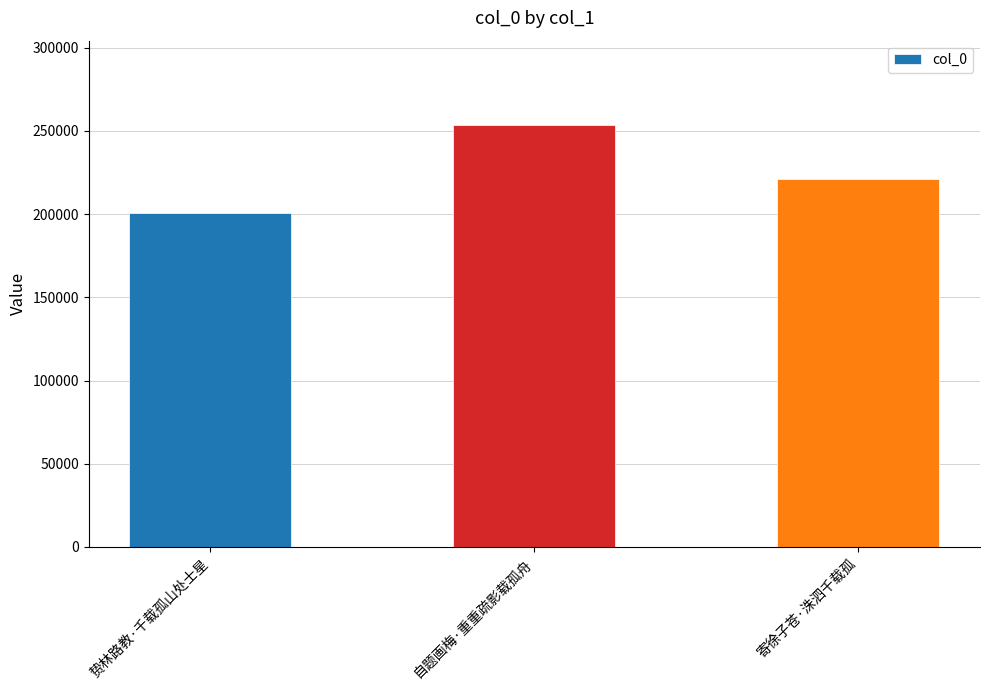

What is the label of the 2nd bar from the left?

自题画梅·重重疏影载孤舟